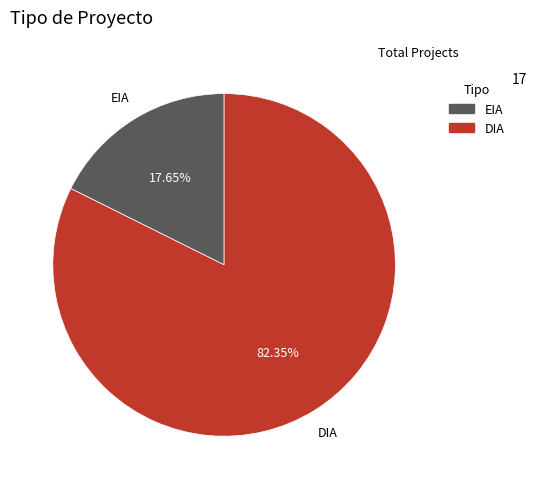

Which has a higher value, DIA or EIA?

DIA